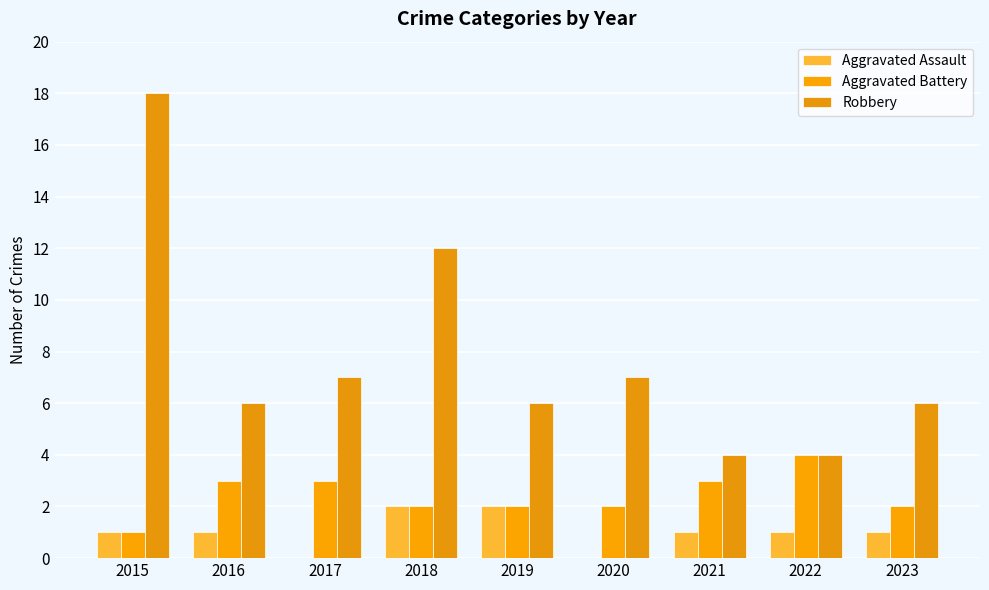

Are the bars horizontal?

No